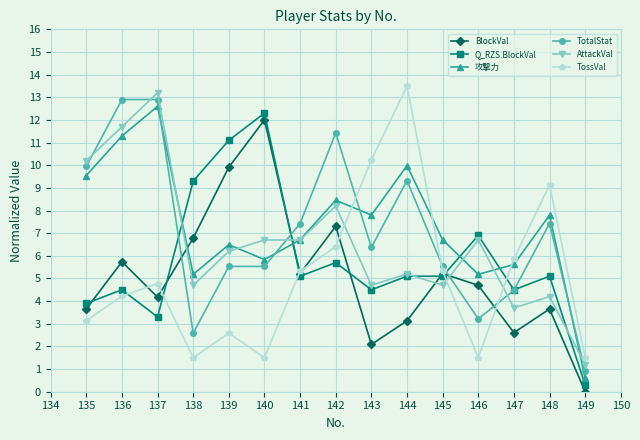

What value does the 攻撃力 series have at 135?

9.5